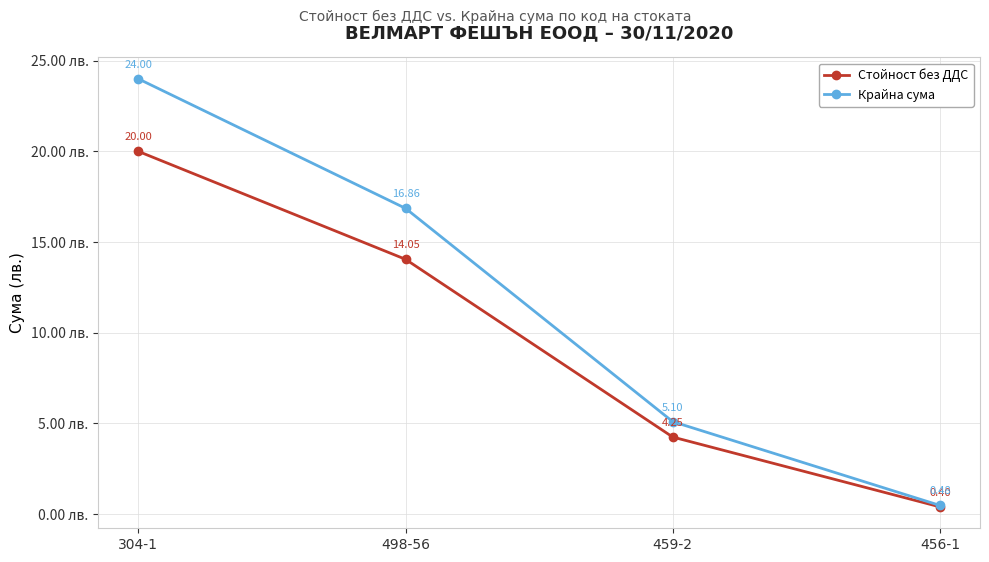

True or false: Стойност без ДДС has more than 2 points higher than both neighbors.

False